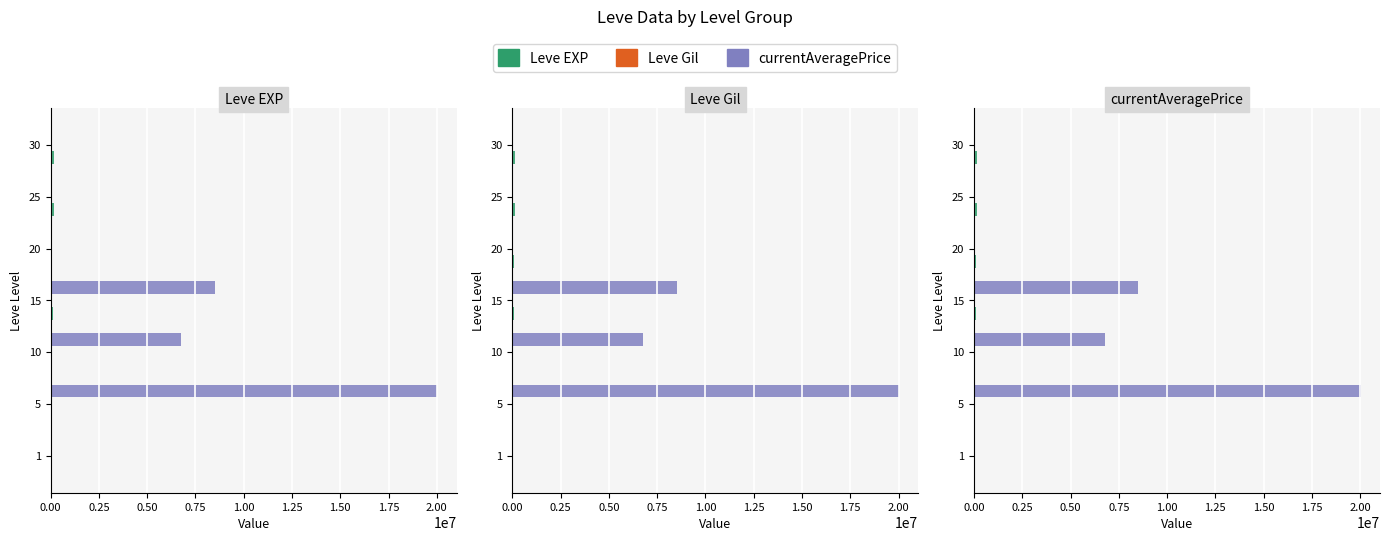

Between 20 and 25, which series saw the biggest shift?

Leve EXP